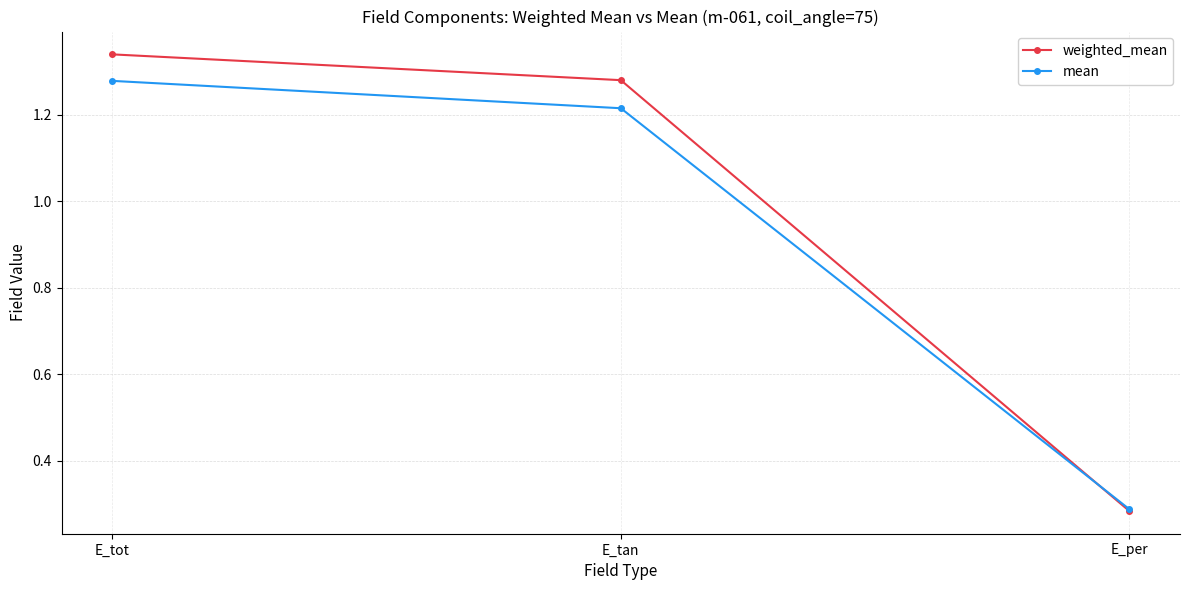

Where does the mean series first go above 1?

E_tot